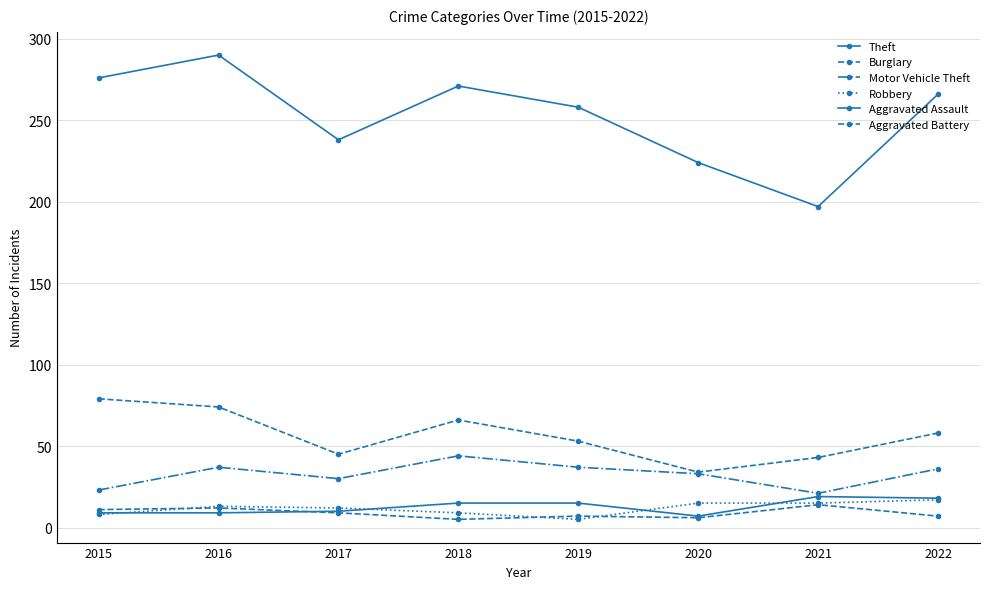

How many series are shown in this chart?

6